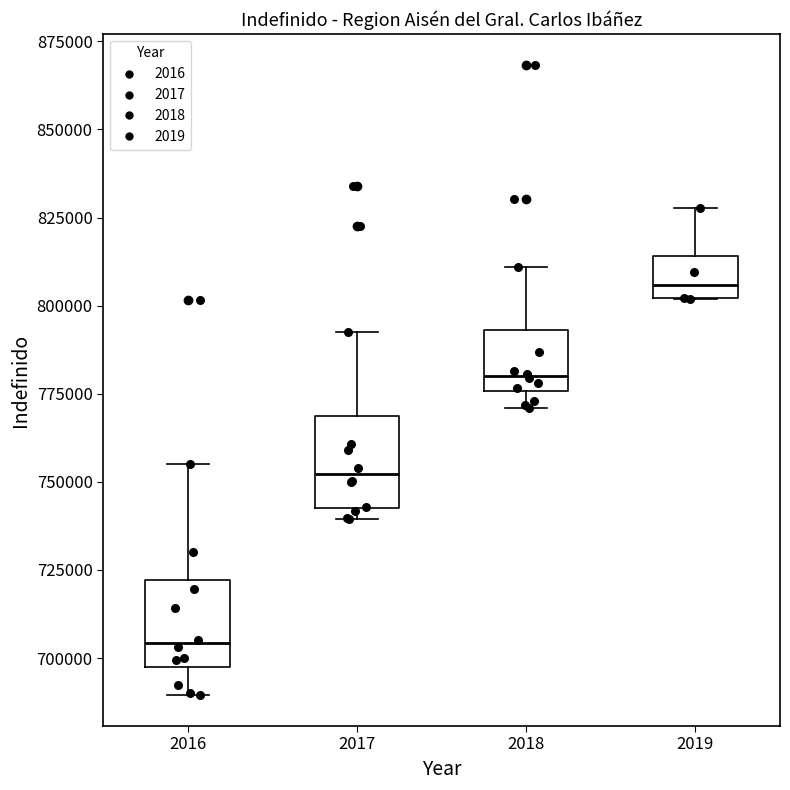

Where does the upper whisker of the box at x = 2017 end on the y-axis? The values are not printed on the chart, so give them approximately, as read against the axis.

795000